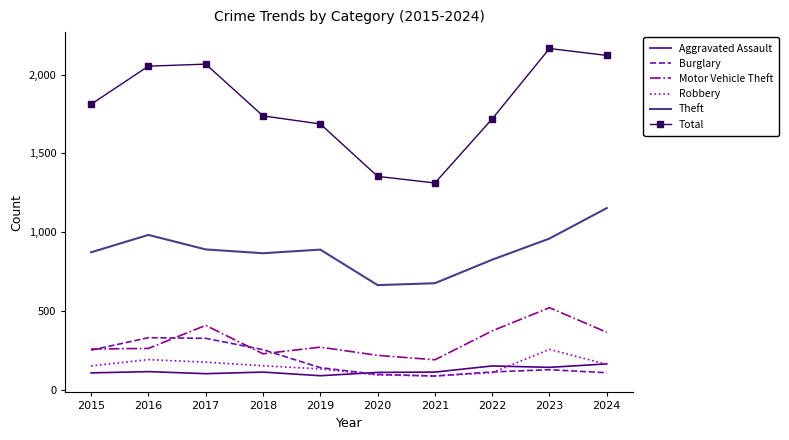

What is the difference between the highest and lowest values at 2015?

1702